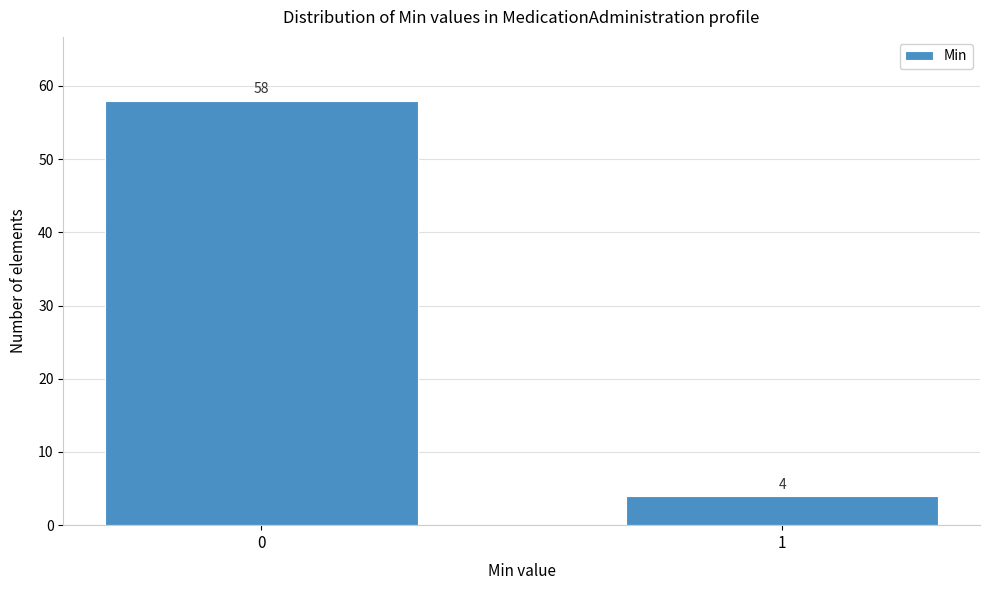

Reading left to right, what are all the values shown in this chart?

0=58	1=4